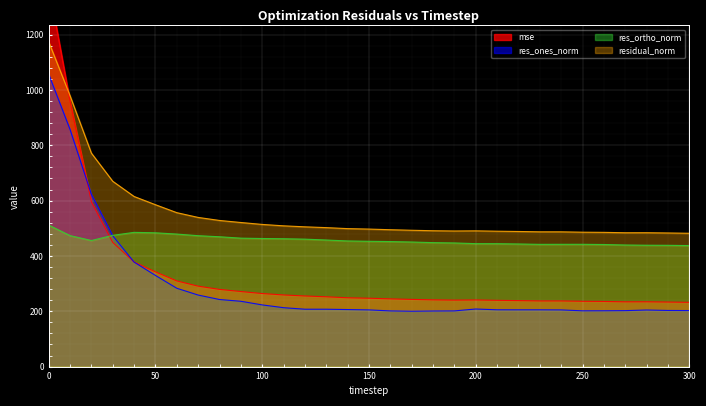

True or false: res_ones_norm has a value of 50.9 at 250.

False